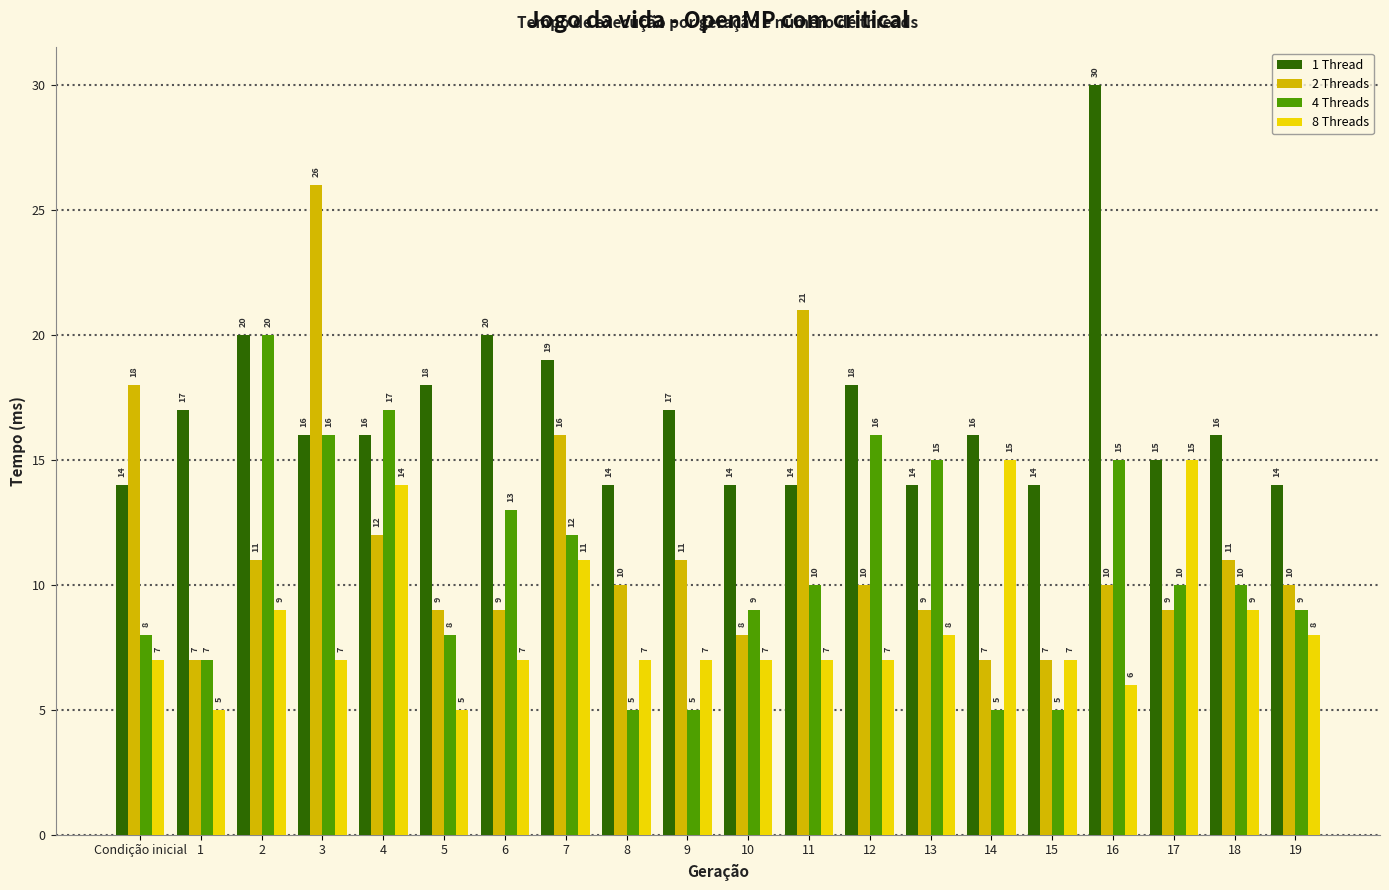

Which category has the highest value across all series?

16